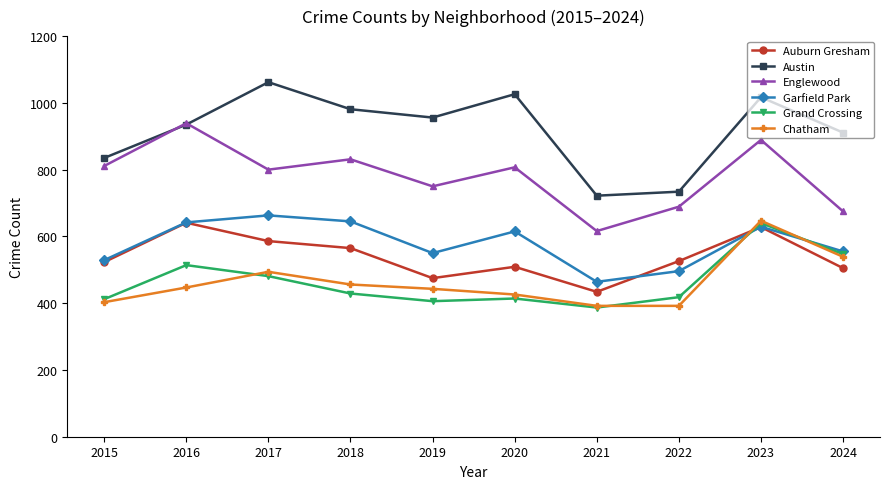

What is the average value of the Grand Crossing series?

465